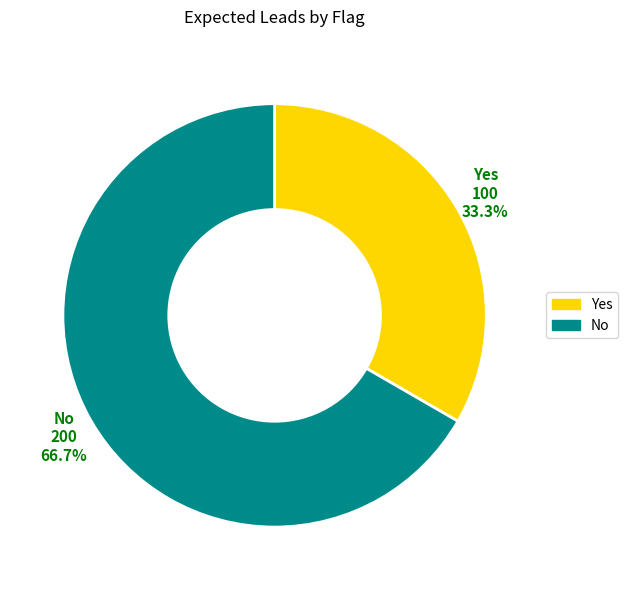

Rank the categories by value from lowest to highest.

Yes, No